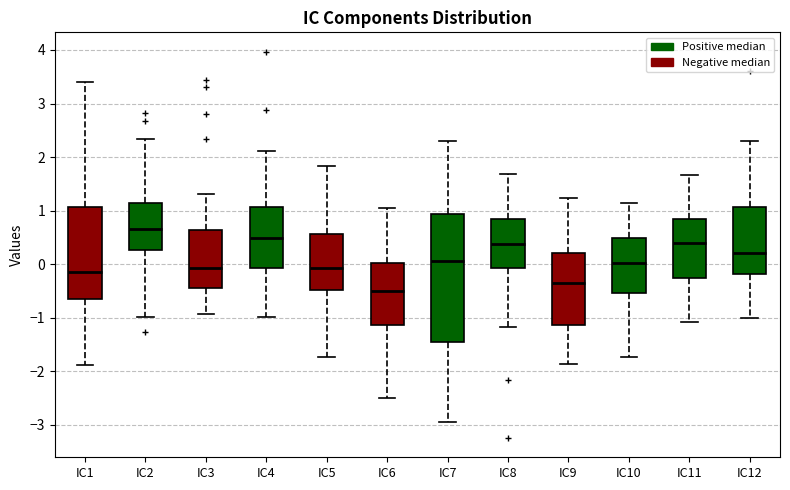

Reading left to right, read every box against the y-axis: the position of its median line, the range the box covers, and the ends of its whiskers. The values are not printed on the chart, so give them approximately, as read against the axis.

IC1: median -0.1, box -0.6 to 1.1, whiskers -1.9 to 3.4
IC2: median 0.7, box 0.3 to 1.1, whiskers -1.0 to 2.3
IC3: median -0.1, box -0.4 to 0.6, whiskers -0.9 to 1.3
IC4: median 0.5, box -0.1 to 1.1, whiskers -1.0 to 2.1
IC5: median -0.1, box -0.5 to 0.6, whiskers -1.7 to 1.8
IC6: median -0.5, box -1.1 to 0.0, whiskers -2.5 to 1.0
IC7: median 0.1, box -1.4 to 0.9, whiskers -2.9 to 2.3
IC8: median 0.4, box -0.1 to 0.8, whiskers -1.2 to 1.7
IC9: median -0.4, box -1.1 to 0.2, whiskers -1.9 to 1.2
IC10: median 0.0, box -0.5 to 0.5, whiskers -1.7 to 1.1
IC11: median 0.4, box -0.3 to 0.8, whiskers -1.1 to 1.7
IC12: median 0.2, box -0.2 to 1.1, whiskers -1.0 to 2.3